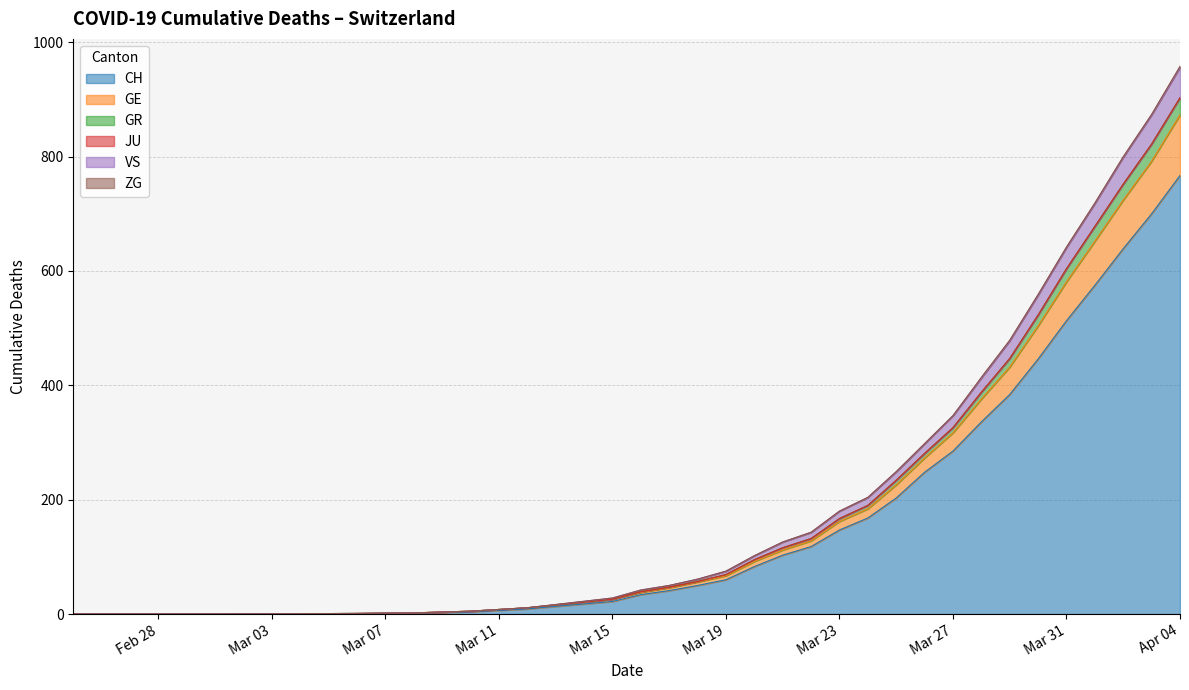

Count the number of categories in the chart.

20